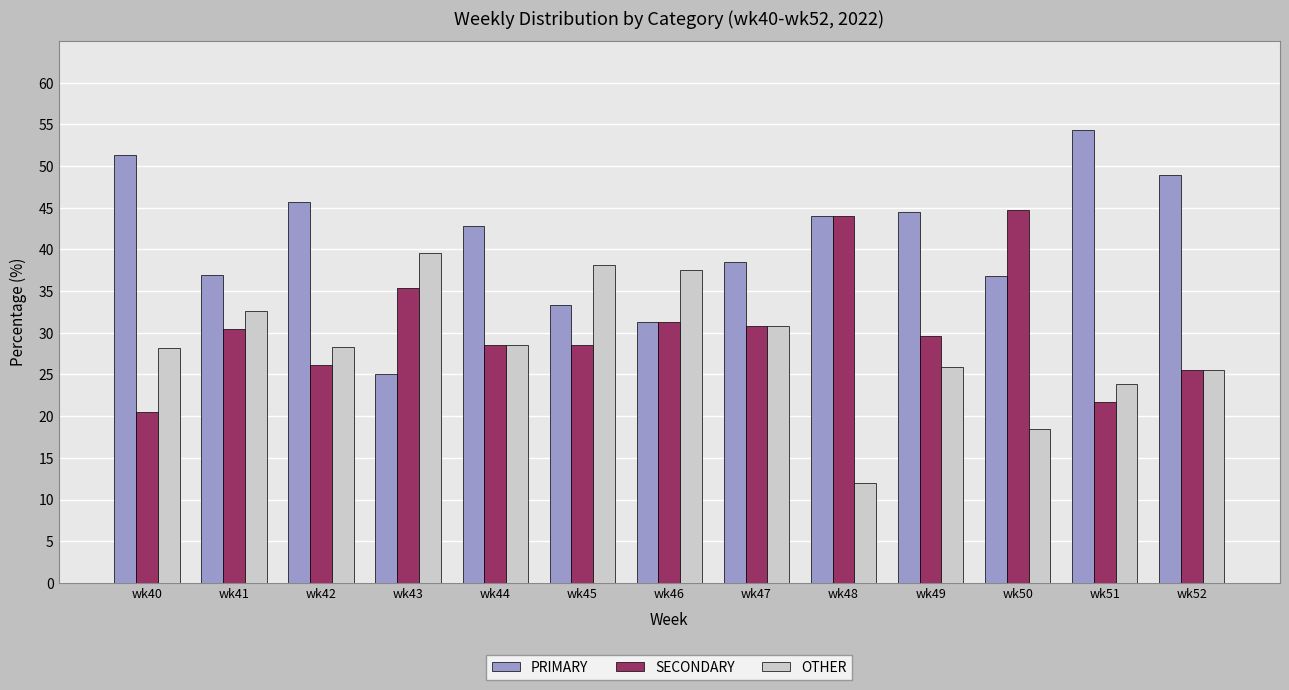

The value of SECONDARY at wk46 is 31.2. True or false?

True